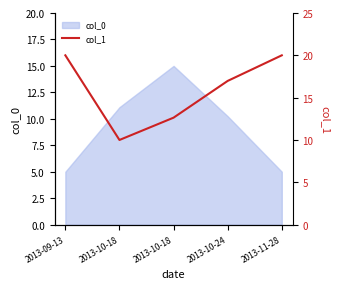

What is the greatest value displayed?

20.0